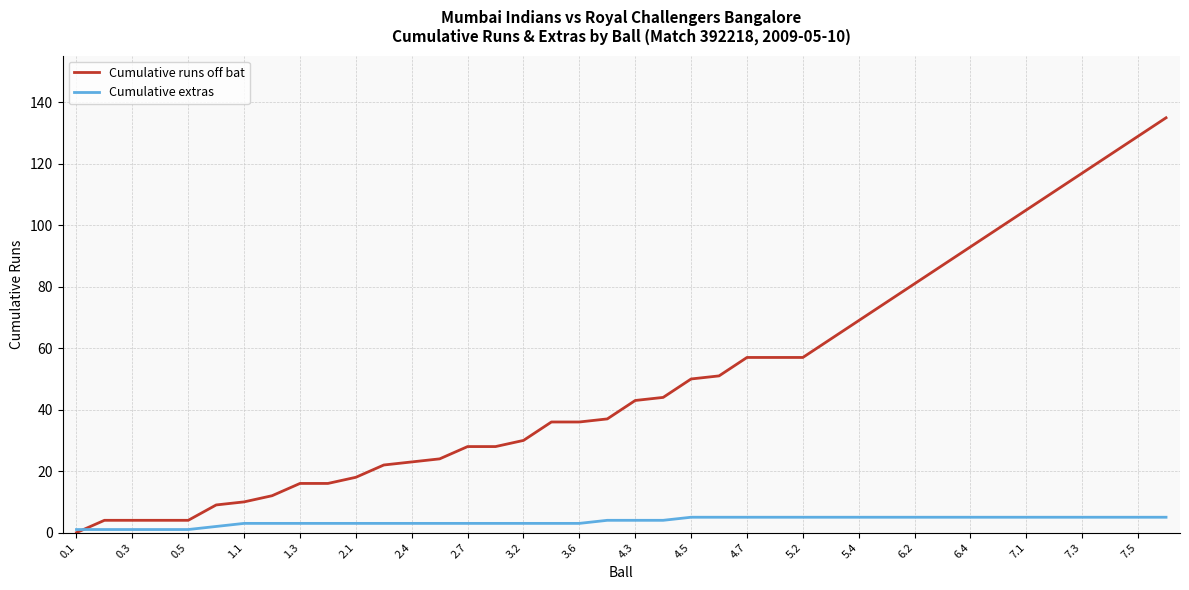

Which series has the largest total across all categories?

Cumulative runs off bat